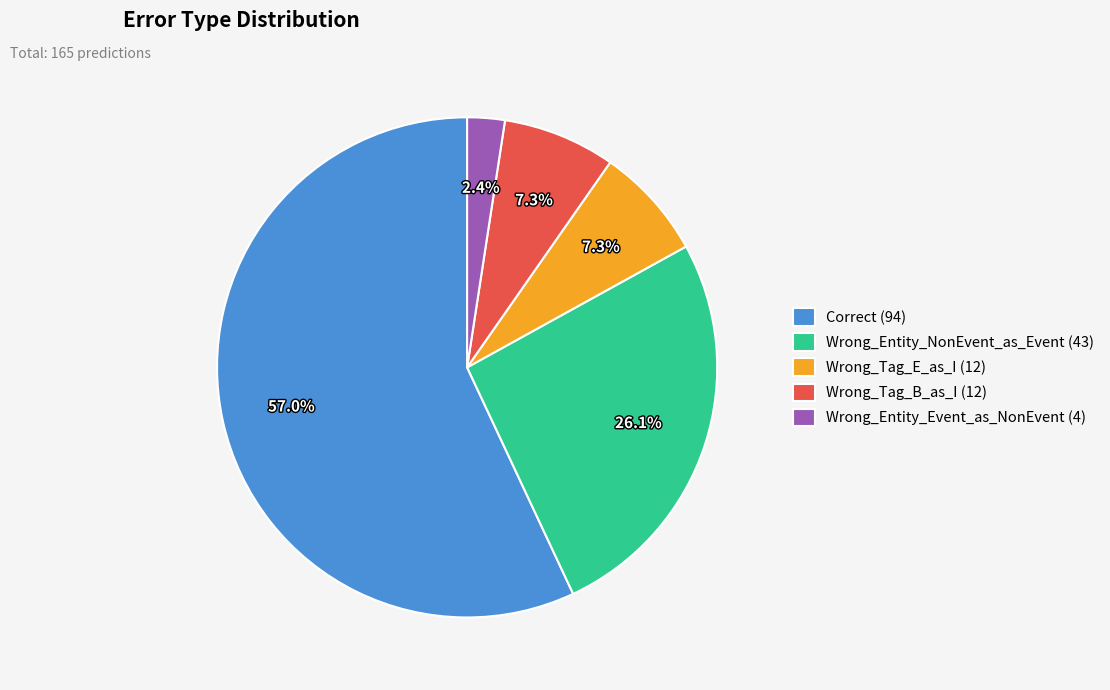

True or false: Wrong_Entity_NonEvent_as_Event accounts for 21% of the total.

False